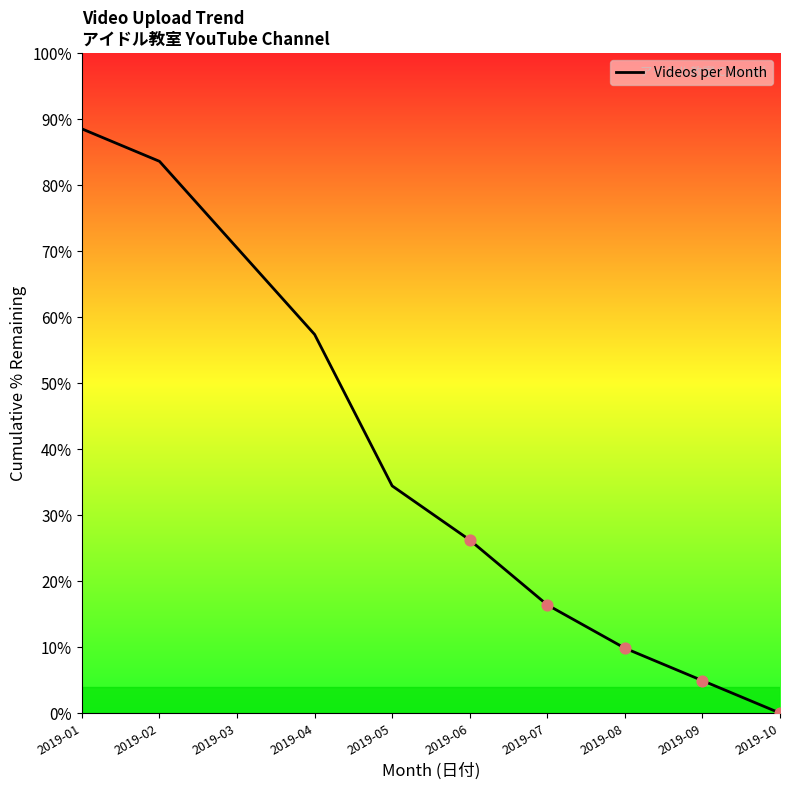

Which has a higher value, 2019-04 or 2019-09?

2019-04